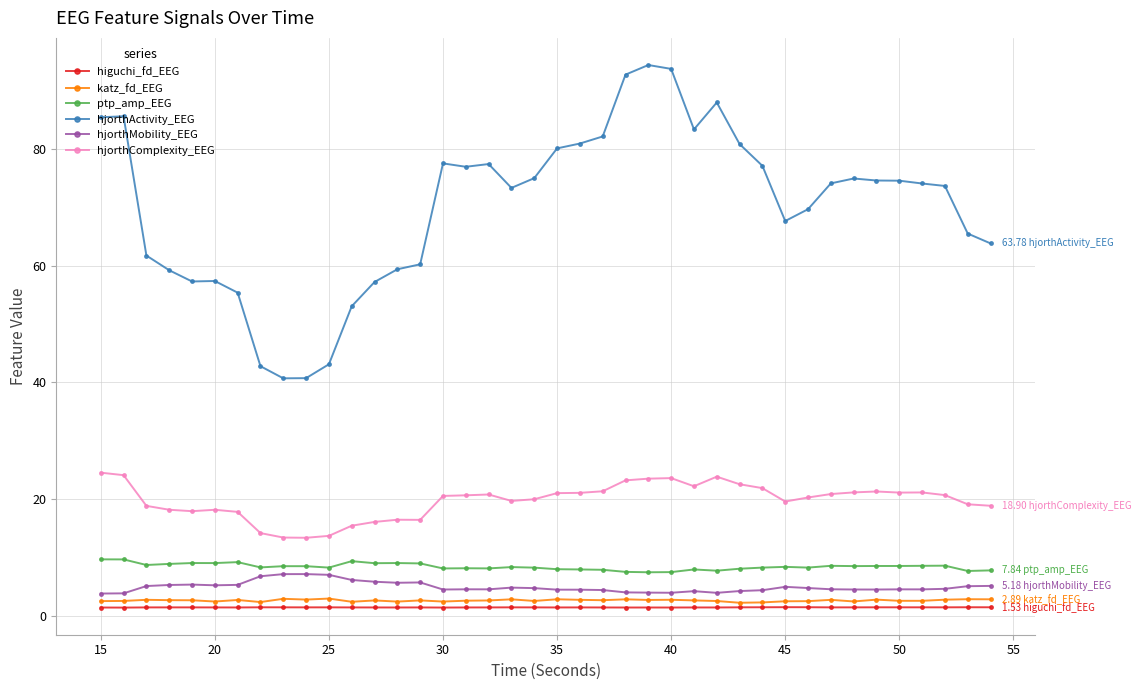

Count the number of data series in this chart.

6